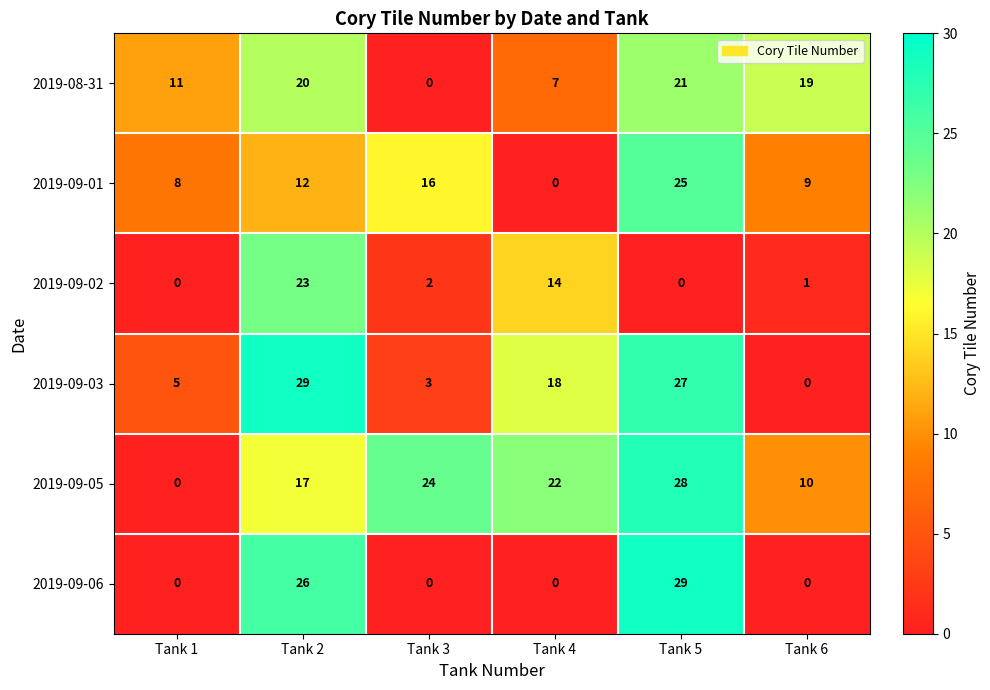

What is the total value across all series at Tank 1?

24